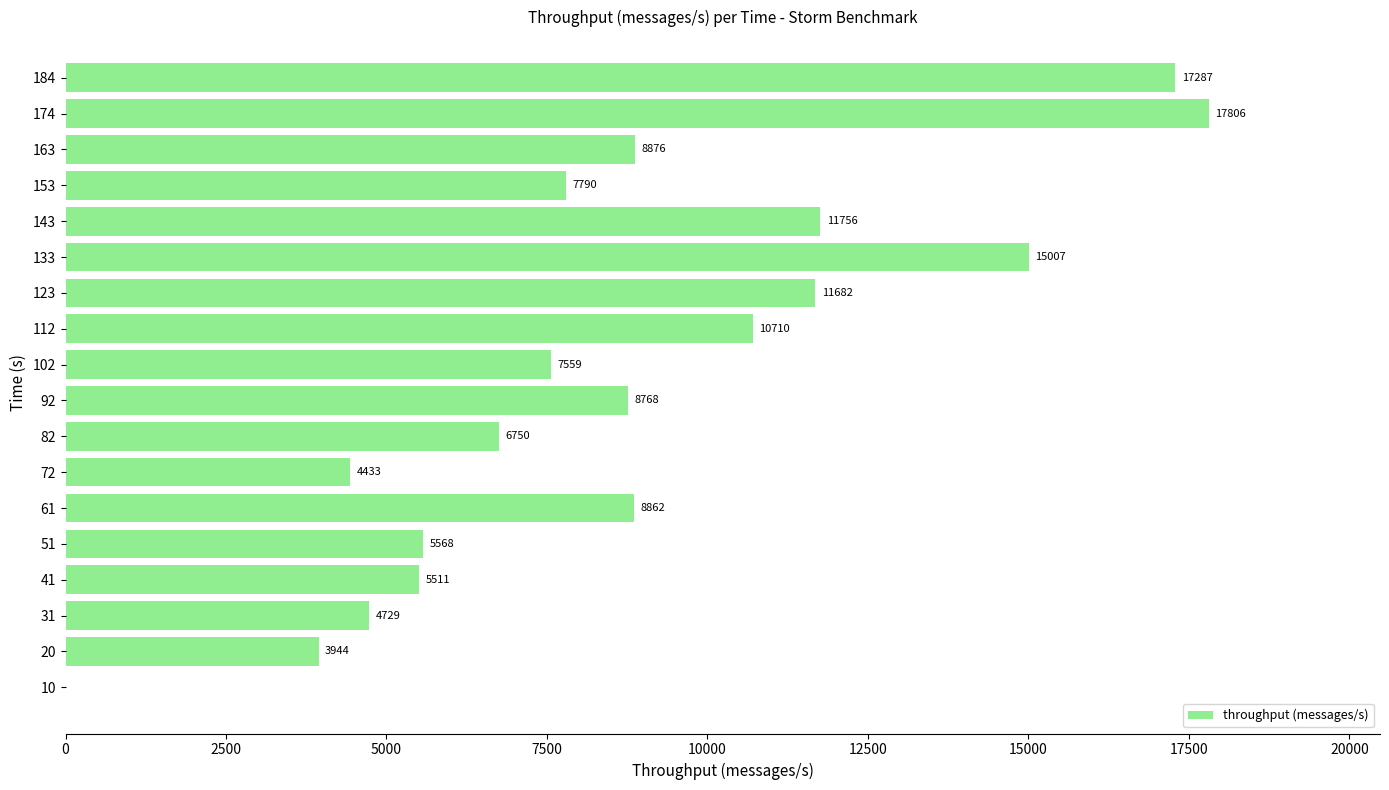

How many series are shown in this chart?

1